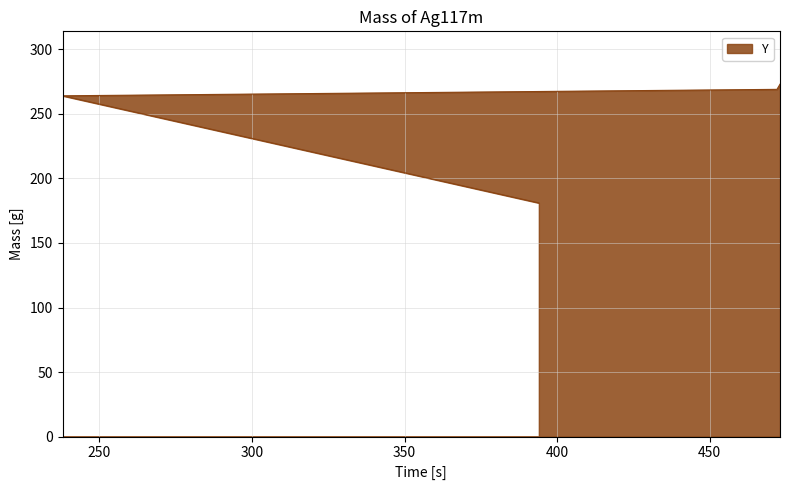

What is the label of the 4th point from the right?

394